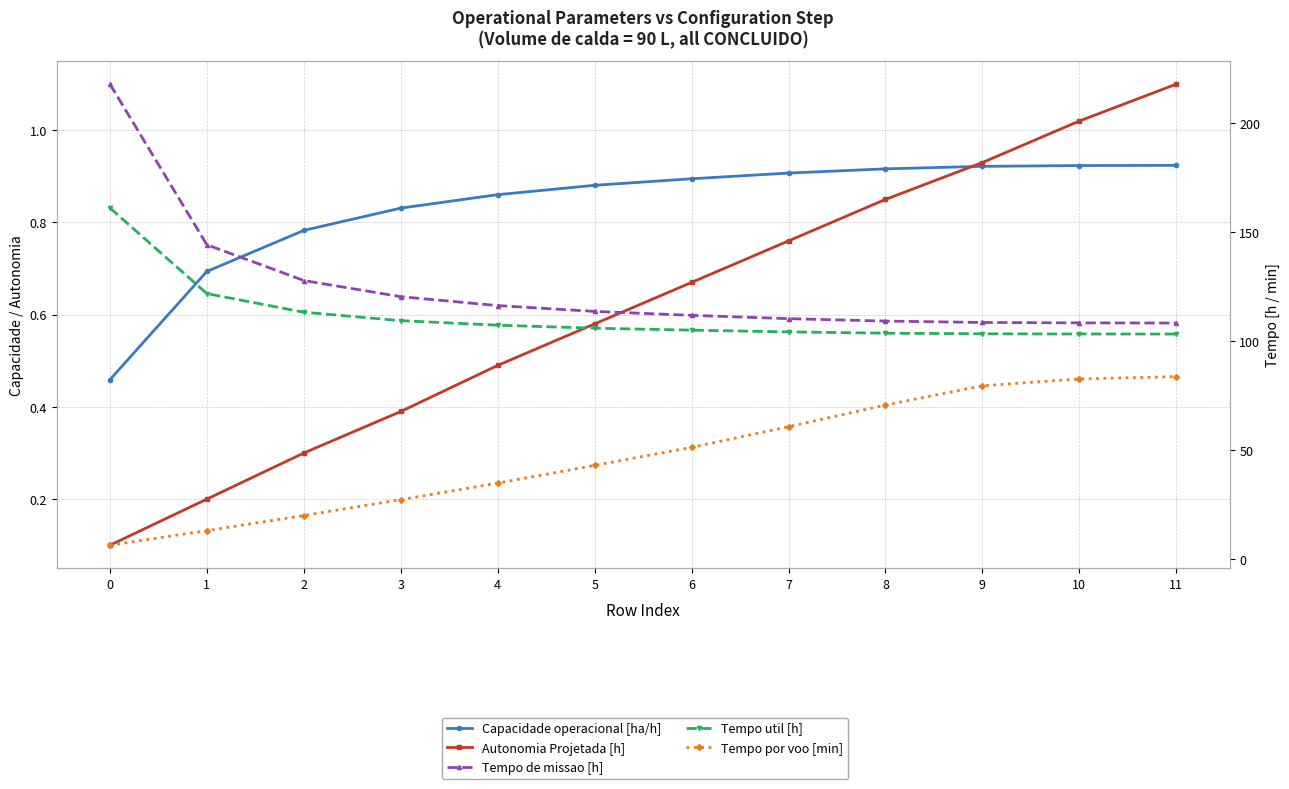

Is the value of Tempo util [h] at 5 greater than the value of Tempo de missao [h] at 0?

No